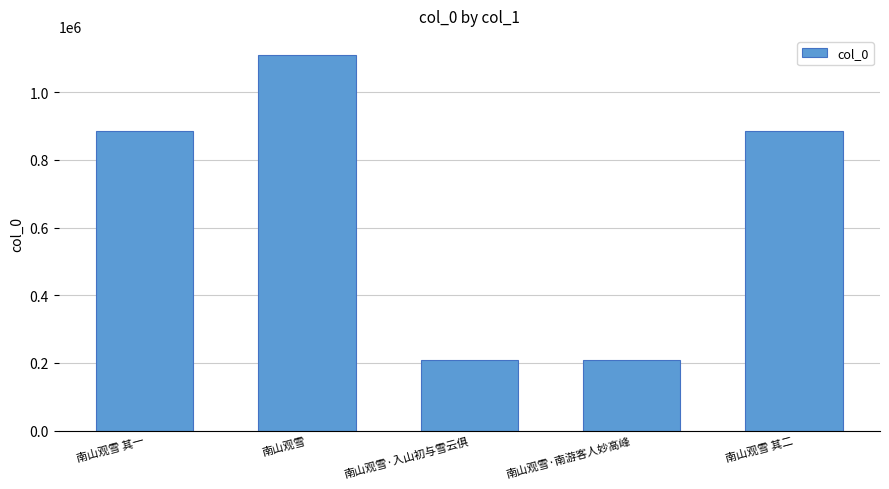

What is the sum of the values at 南山观雪 其一 and 南山观雪?

1995132